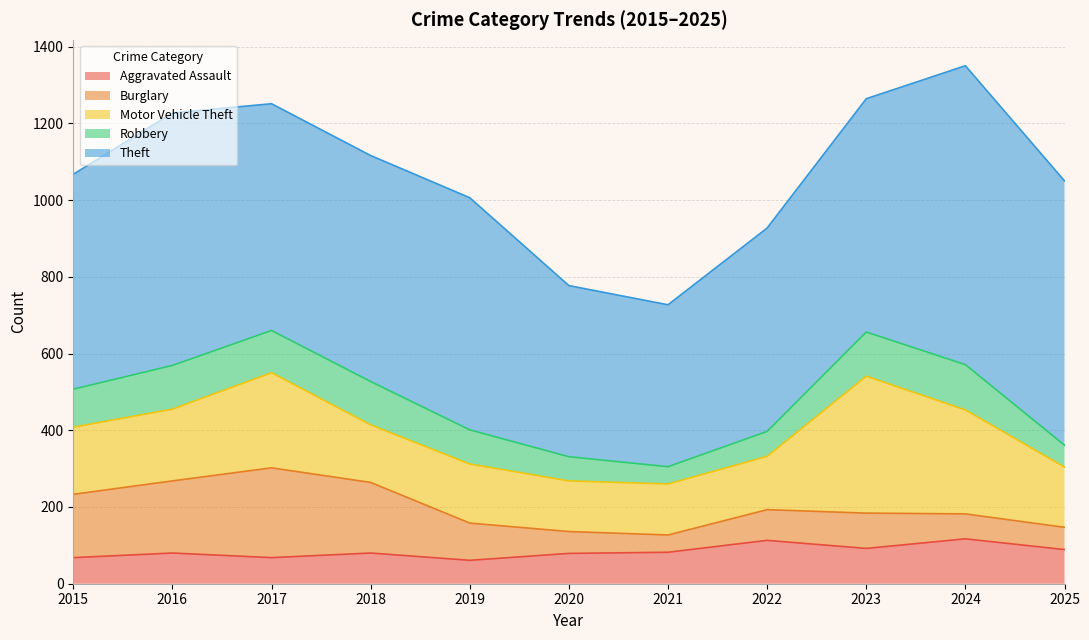

Where do Burglary and Robbery first cross each other?

2019 and 2020